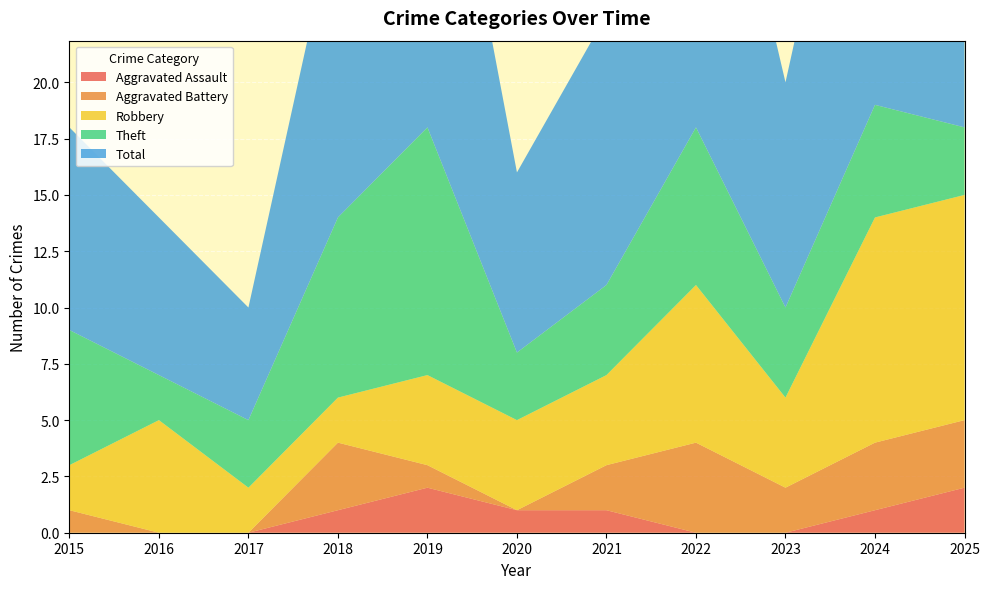

Reading left to right, extract all data points from this chart.

Aggravated Assault: 2015=0	2016=0	2017=0	2018=1	2019=2	2020=1	2021=1	2022=0	2023=0	2024=1	2025=2
Aggravated Battery: 2015=1	2016=0	2017=0	2018=3	2019=1	2020=0	2021=2	2022=4	2023=2	2024=3	2025=3
Robbery: 2015=2	2016=5	2017=2	2018=2	2019=4	2020=4	2021=4	2022=7	2023=4	2024=10	2025=10
Theft: 2015=6	2016=2	2017=3	2018=8	2019=11	2020=3	2021=4	2022=7	2023=4	2024=5	2025=3
Total: 2015=9	2016=7	2017=5	2018=14	2019=19	2020=8	2021=12	2022=19	2023=10	2024=19	2025=18